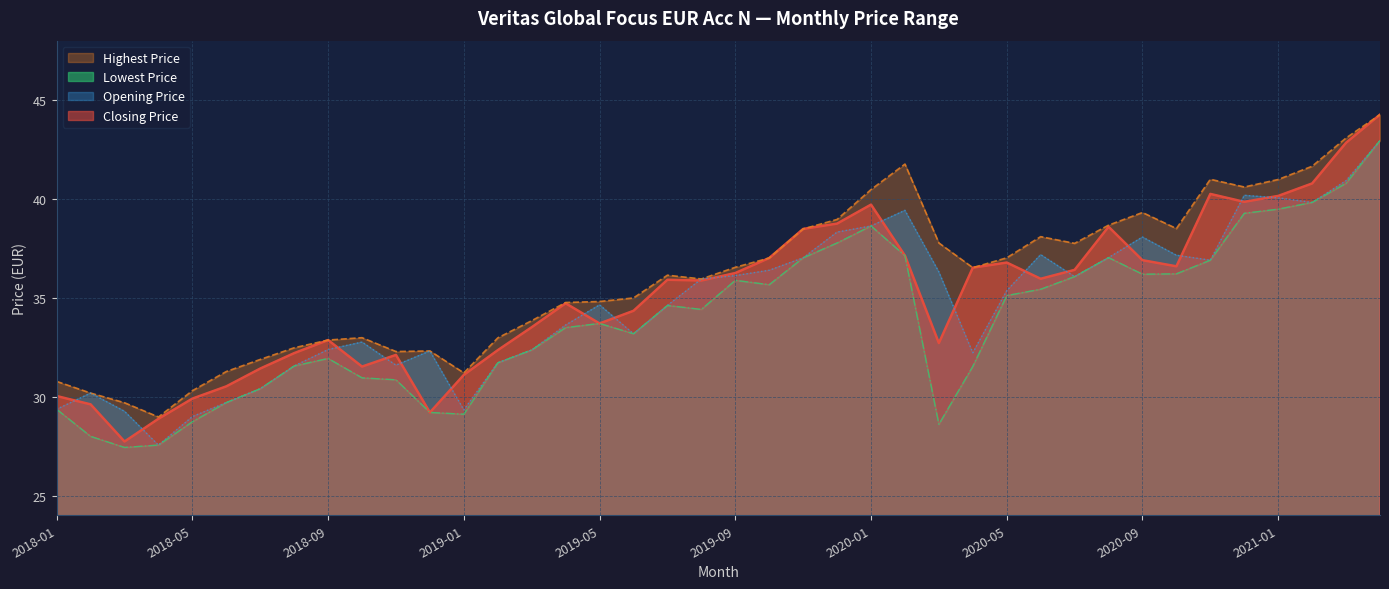

Reading right to left, transcribe all the data shown in this chart.

Closing Price: 2021-04=44.3	2021-03=42.8	2021-02=40.8	2021-01=40.1	2020-12=39.9	2020-11=40.2	2020-10=36.6	2020-09=36.9	2020-08=38.6	2020-07=36.4	2020-06=36.0	2020-05=36.8	2020-04=36.5	2020-03=32.7	2020-02=37.1	2020-01=39.7	2019-12=38.8	2019-11=38.5	2019-10=37.0	2019-09=36.2	2019-08=35.9	2019-07=35.9	2019-06=34.3	2019-05=33.7	2019-04=34.7	2019-03=33.5	2019-02=32.4	2019-01=31.1	2018-12=29.2	2018-11=32.1	2018-10=31.5	2018-09=32.9	2018-08=32.2	2018-07=31.4	2018-06=30.5	2018-05=29.9	2018-04=28.9	2018-03=27.7	2018-02=29.6	2018-01=30.0
Highest Price: 2021-04=44.3	2021-03=43.1	2021-02=41.6	2021-01=41.0	2020-12=40.6	2020-11=41.0	2020-10=38.5	2020-09=39.3	2020-08=38.7	2020-07=37.8	2020-06=38.1	2020-05=37.0	2020-04=36.5	2020-03=37.8	2020-02=41.8	2020-01=40.5	2019-12=39.0	2019-11=38.5	2019-10=37.0	2019-09=36.5	2019-08=36.0	2019-07=36.1	2019-06=35.0	2019-05=34.8	2019-04=34.8	2019-03=33.8	2019-02=33.0	2019-01=31.2	2018-12=32.3	2018-11=32.3	2018-10=33.0	2018-09=32.9	2018-08=32.5	2018-07=31.9	2018-06=31.3	2018-05=30.3	2018-04=29.0	2018-03=29.7	2018-02=30.2	2018-01=30.8
Opening Price: 2021-04=43.0	2021-03=40.9	2021-02=39.8	2021-01=40.0	2020-12=40.2	2020-11=36.9	2020-10=37.1	2020-09=38.1	2020-08=37.0	2020-07=36.1	2020-06=37.2	2020-05=35.4	2020-04=32.2	2020-03=36.3	2020-02=39.4	2020-01=38.6	2019-12=38.3	2019-11=37.0	2019-10=36.4	2019-09=36.1	2019-08=36.0	2019-07=34.6	2019-06=33.2	2019-05=34.6	2019-04=33.6	2019-03=32.4	2019-02=31.7	2019-01=29.3	2018-12=32.3	2018-11=31.6	2018-10=32.8	2018-09=32.4	2018-08=31.6	2018-07=30.4	2018-06=29.7	2018-05=29.0	2018-04=27.6	2018-03=29.3	2018-02=30.2	2018-01=29.4
Lowest Price: 2021-04=43.0	2021-03=40.8	2021-02=39.8	2021-01=39.5	2020-12=39.3	2020-11=36.9	2020-10=36.2	2020-09=36.2	2020-08=37.0	2020-07=36.1	2020-06=35.4	2020-05=35.1	2020-04=31.5	2020-03=28.6	2020-02=37.1	2020-01=38.6	2019-12=37.8	2019-11=37.0	2019-10=35.7	2019-09=35.9	2019-08=34.4	2019-07=34.6	2019-06=33.2	2019-05=33.7	2019-04=33.5	2019-03=32.4	2019-02=31.7	2019-01=29.1	2018-12=29.2	2018-11=30.9	2018-10=30.9	2018-09=31.9	2018-08=31.6	2018-07=30.4	2018-06=29.7	2018-05=28.7	2018-04=27.6	2018-03=27.4	2018-02=28.0	2018-01=29.4